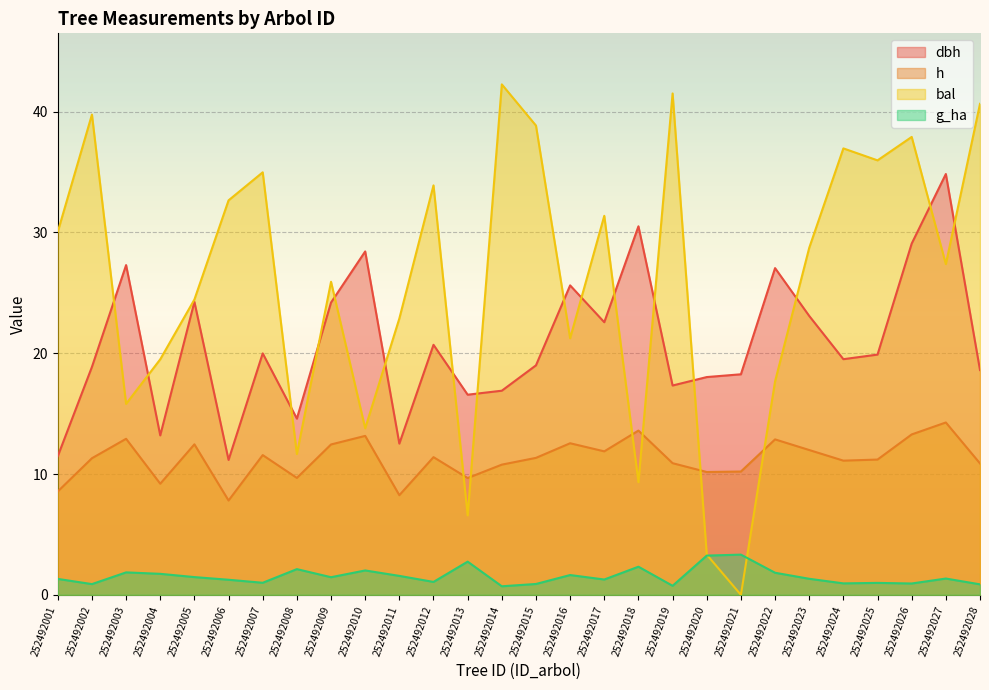

What are all the series names shown in the legend?

dbh, h, bal, g_ha